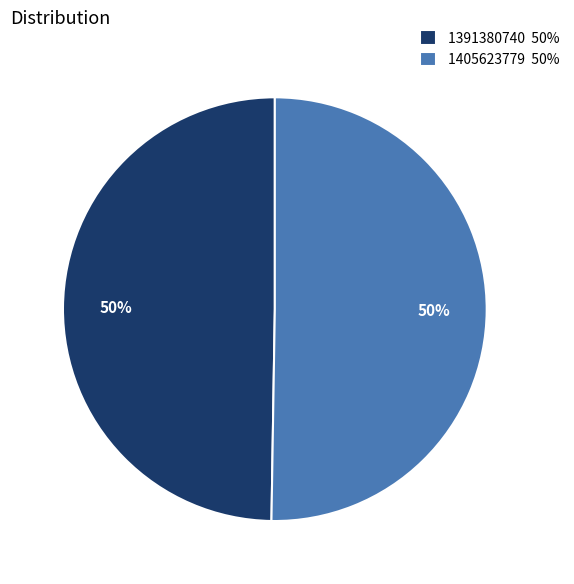

To the nearest percent, what percentage of the pie is 1405623779?

50%